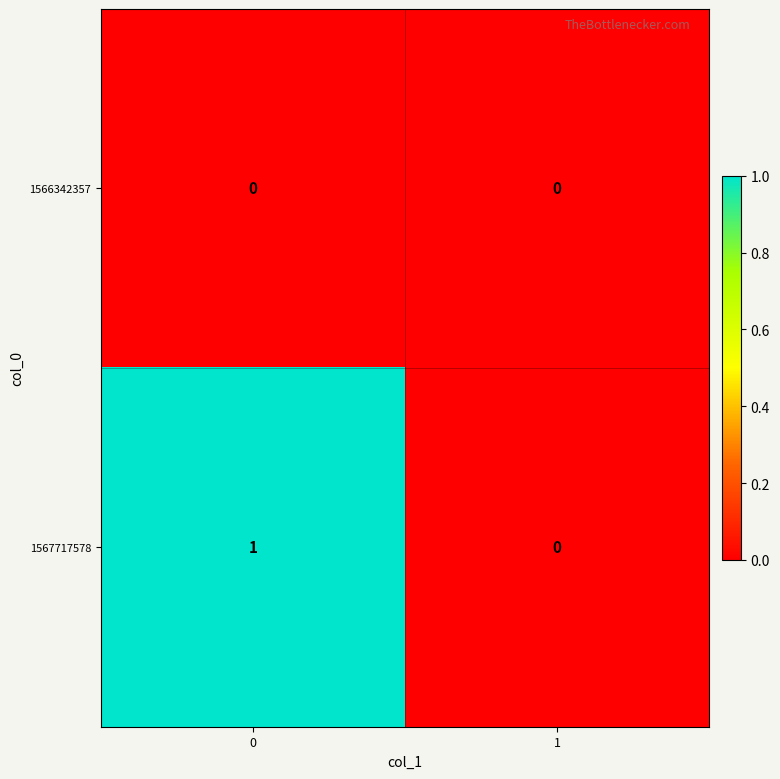

Rank the series by their average value, from highest to lowest.

1567717578, 1566342357